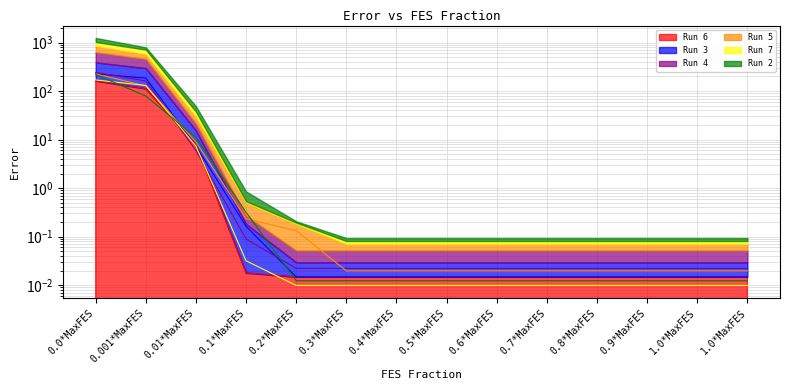

Which label corresponds to the smallest value in the chart?

0.3*MaxFES